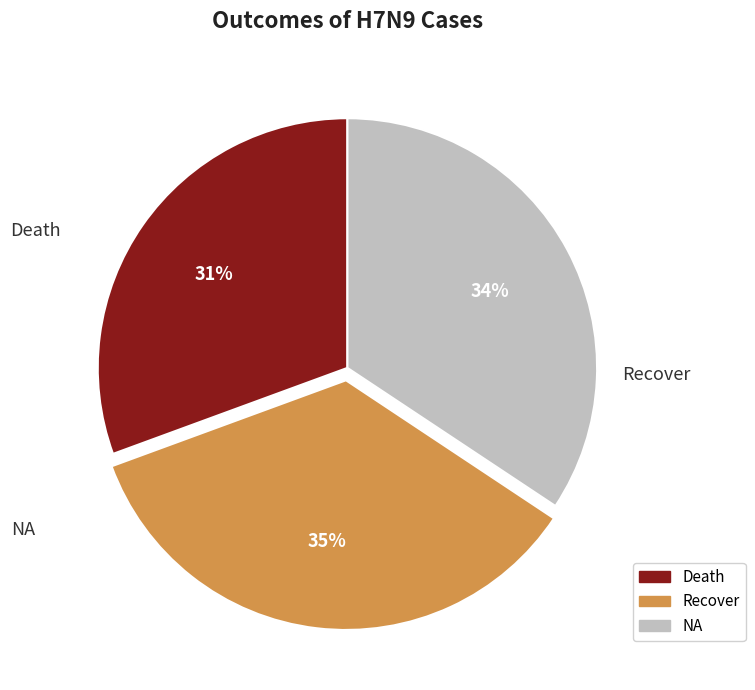

What is the ratio of the value at Death to the value at Recover?

0.9